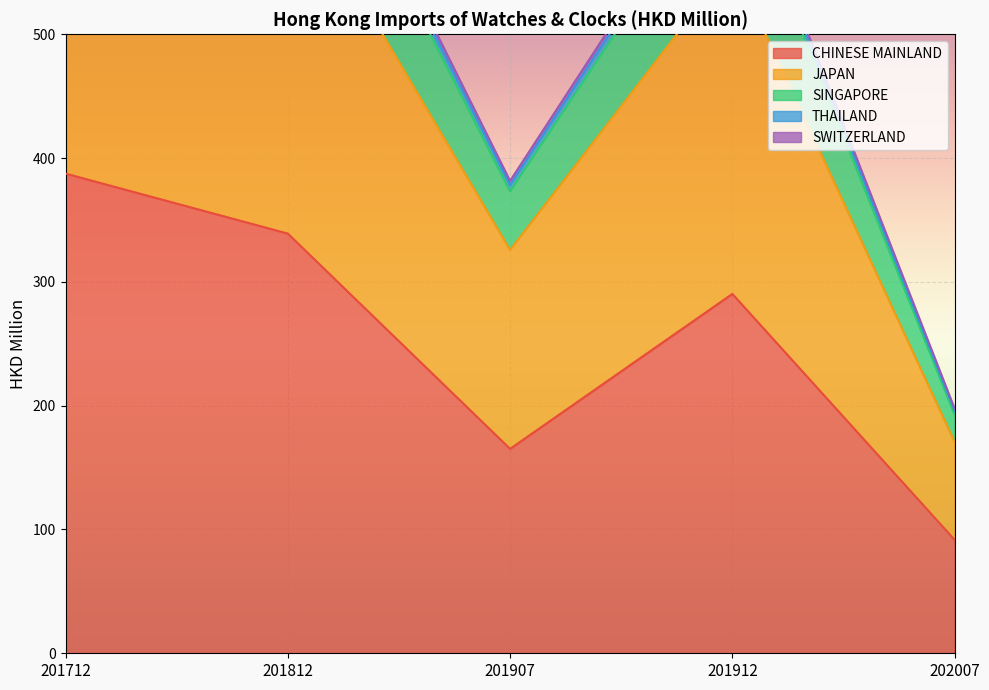

List the labels in order of CHINESE MAINLAND value, smallest first.

202007, 201907, 201912, 201812, 201712